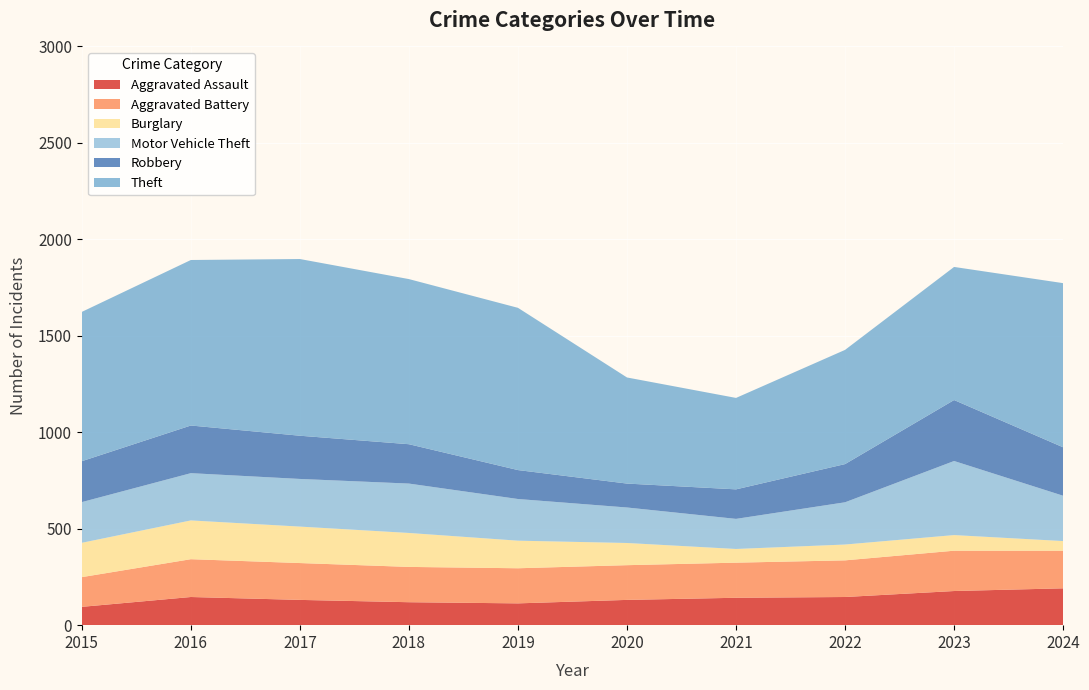

Reading right to left, list all the values displayed in this chart.

Aggravated Assault: 191	177	146	142	131	113	119	131	146	95
Aggravated Battery: 195	209	190	182	180	182	183	191	196	154
Burglary: 50	81	82	71	115	143	176	189	201	178
Motor Vehicle Theft: 235	384	219	156	184	216	256	247	245	211
Robbery: 251	316	198	153	124	150	204	224	247	212
Theft: 851	690	592	474	550	841	856	916	858	774